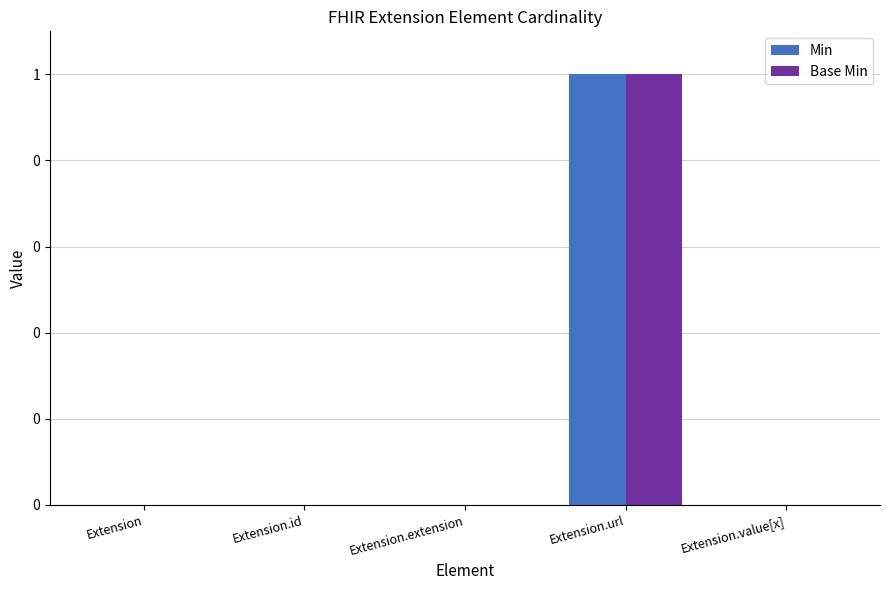

What are all the series names shown in the legend?

Min, Base Min